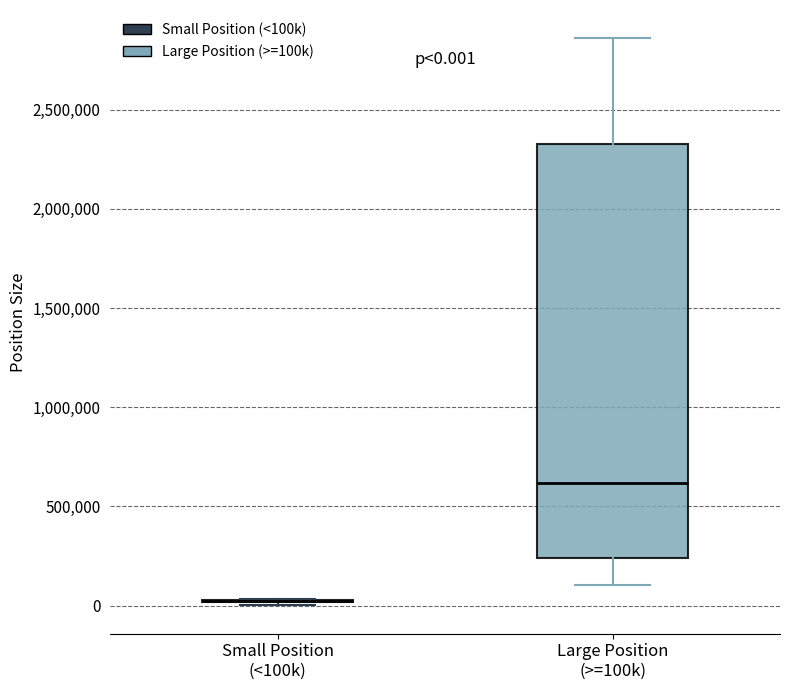

Which box is the tallest, from its lower edge to its upper edge?

Large Position (>=100k)